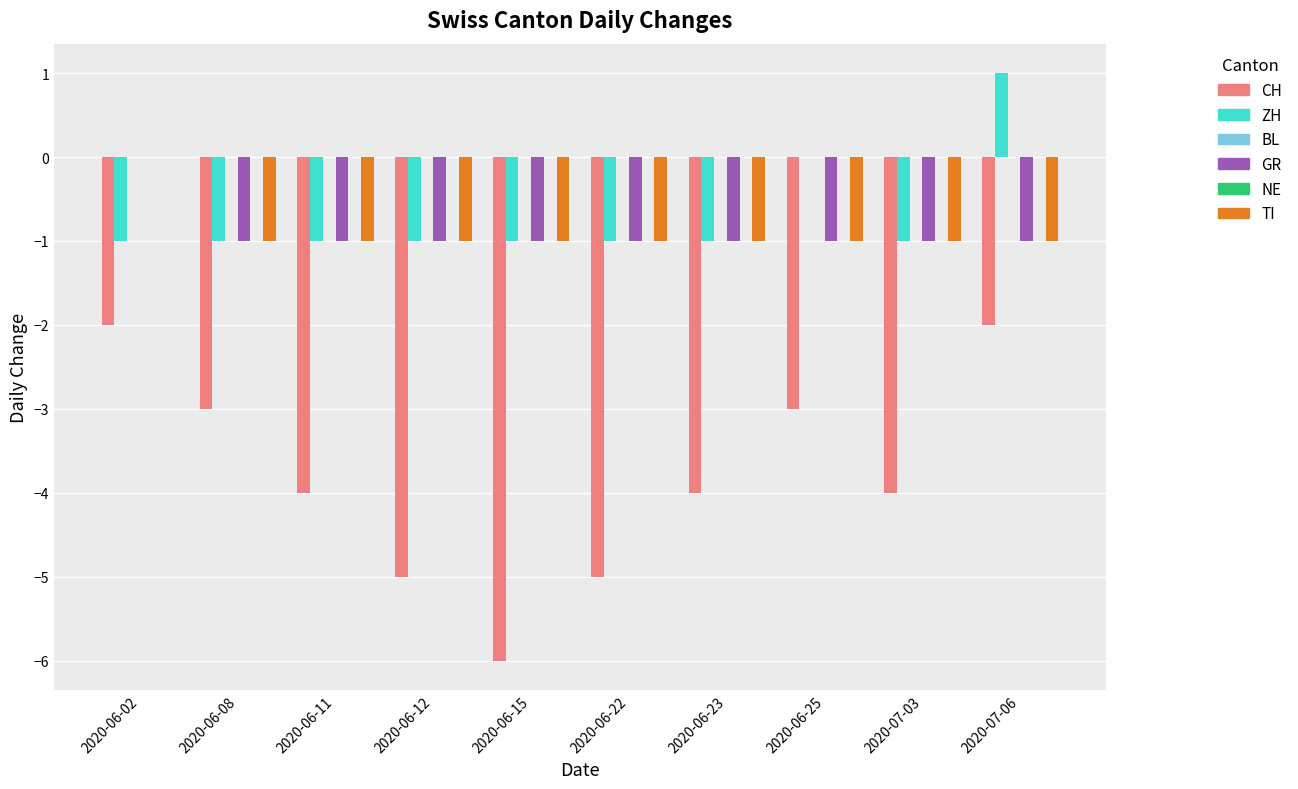

What is the label of the 8th bar from the right?

2020-06-11